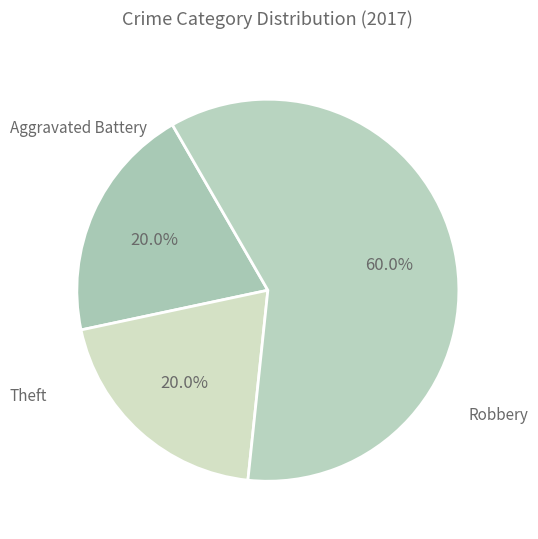

What is the smallest slice in the pie chart?

Aggravated Battery